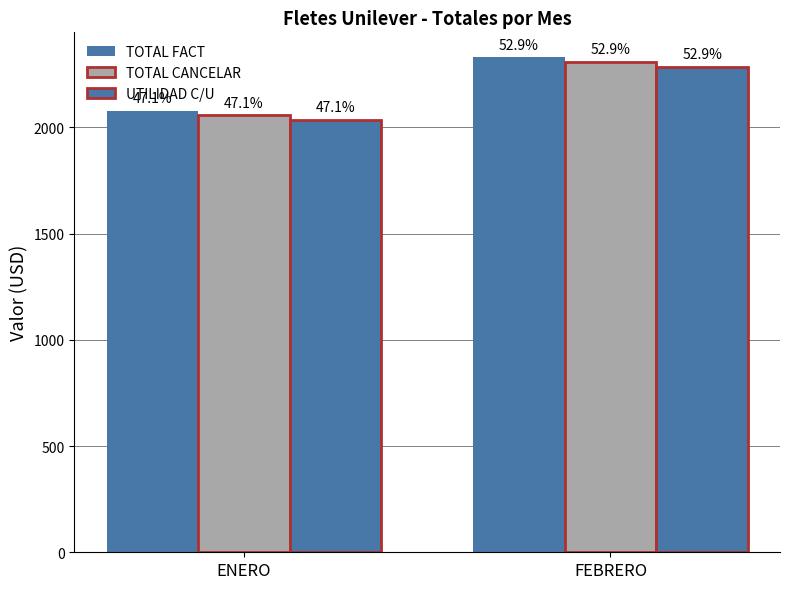

How many groups of bars are there?

2